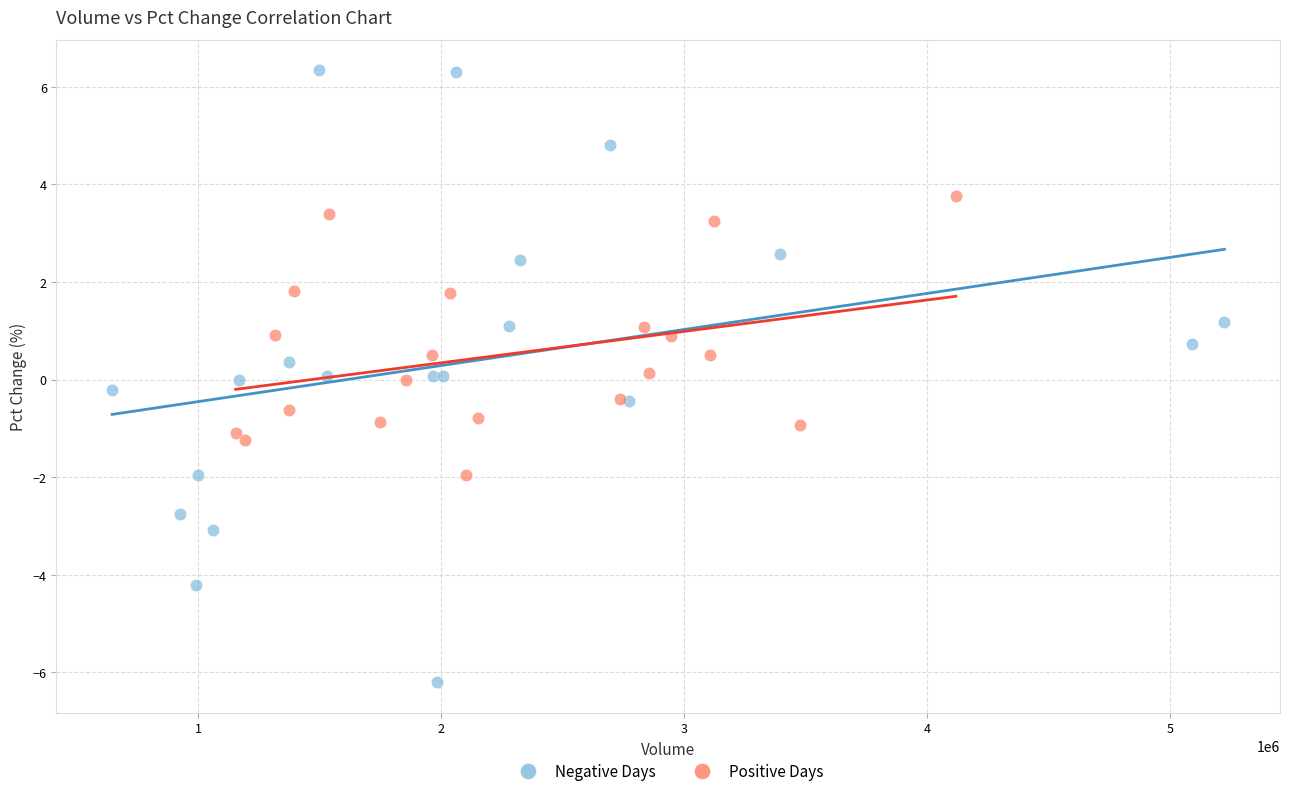

Which series reaches the maximum Y coordinate?

Negative Days